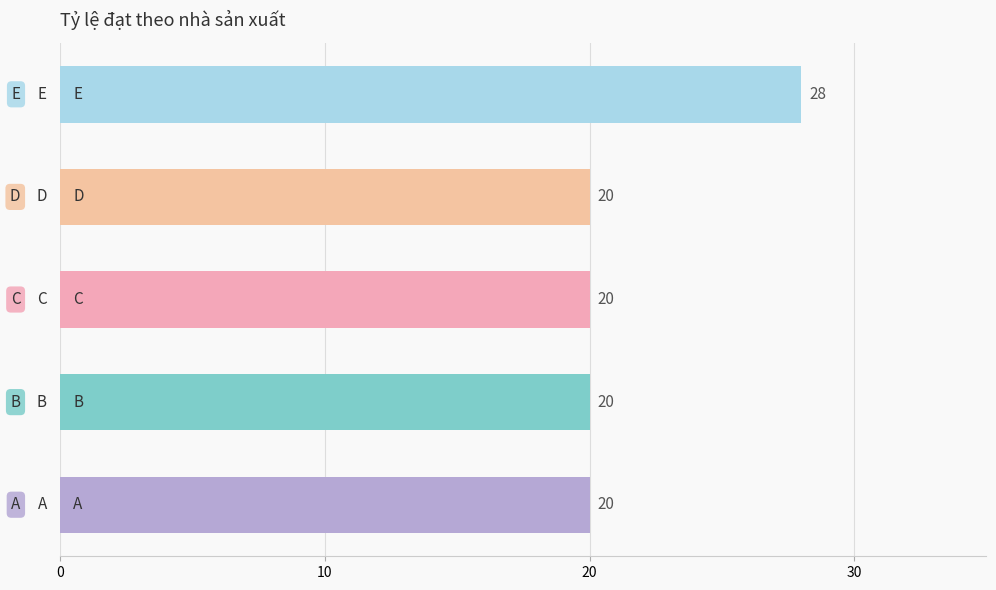

How many data points are above 20?

1